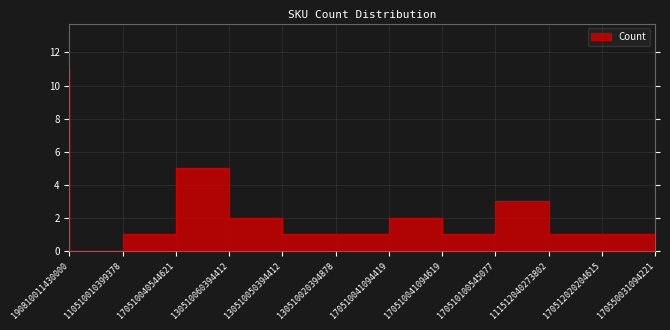

True or false: there are more than 1 points higher than both neighbors.

True